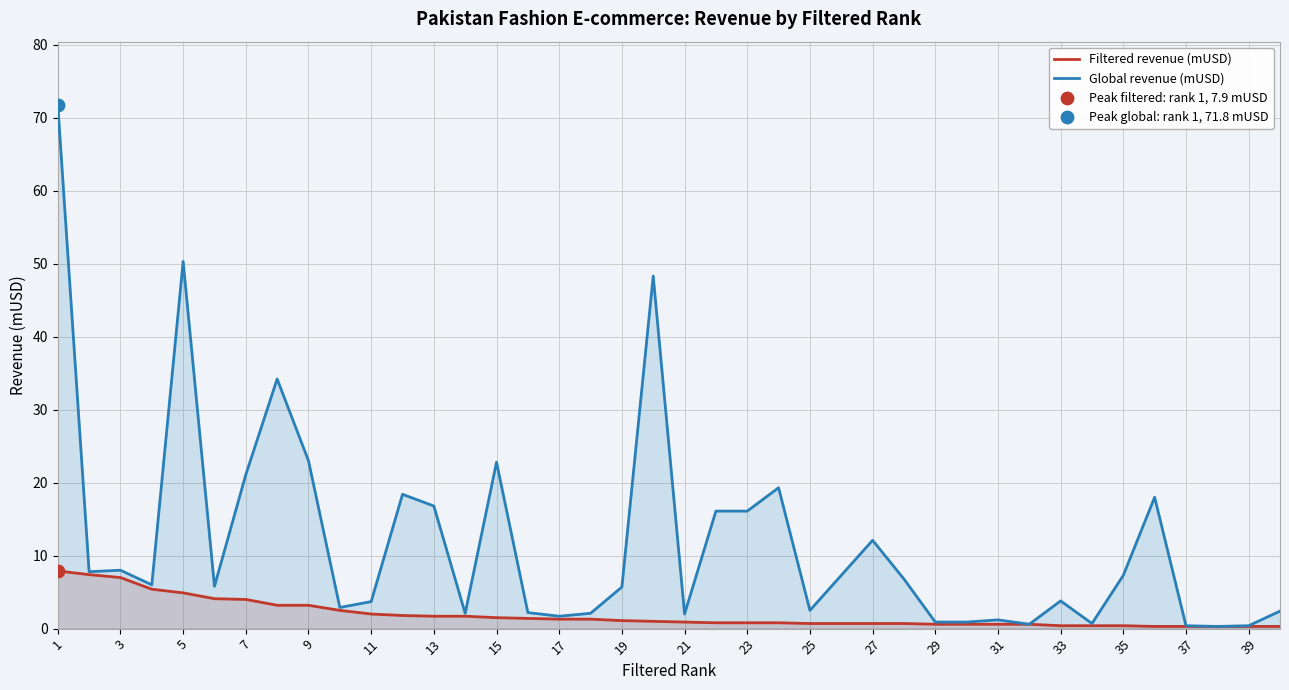

At how many categories does at least one series exceed 51?

1